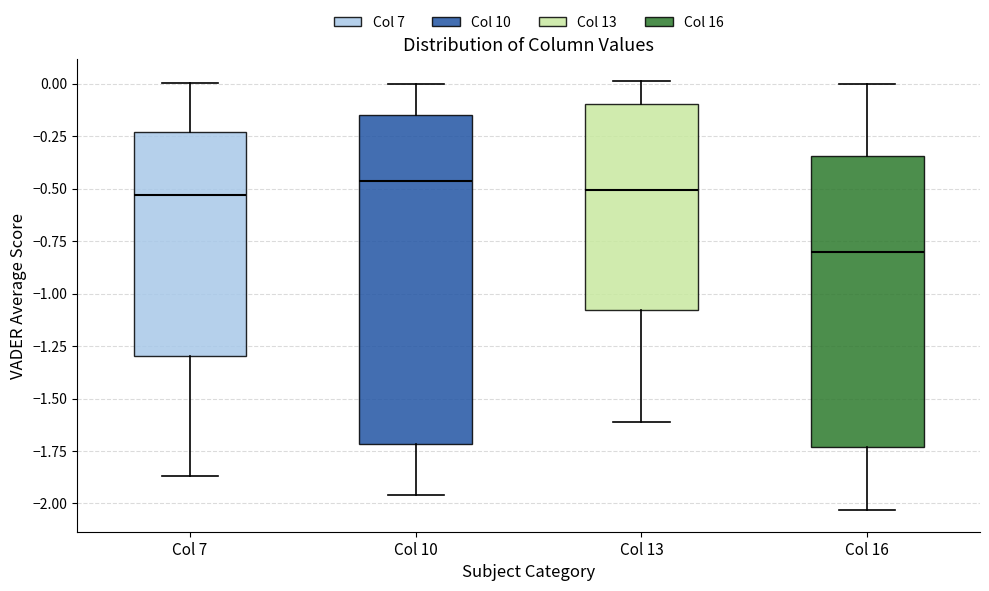

Comparing the boxes themselves (not the whiskers), which one is the tallest?

Col 10